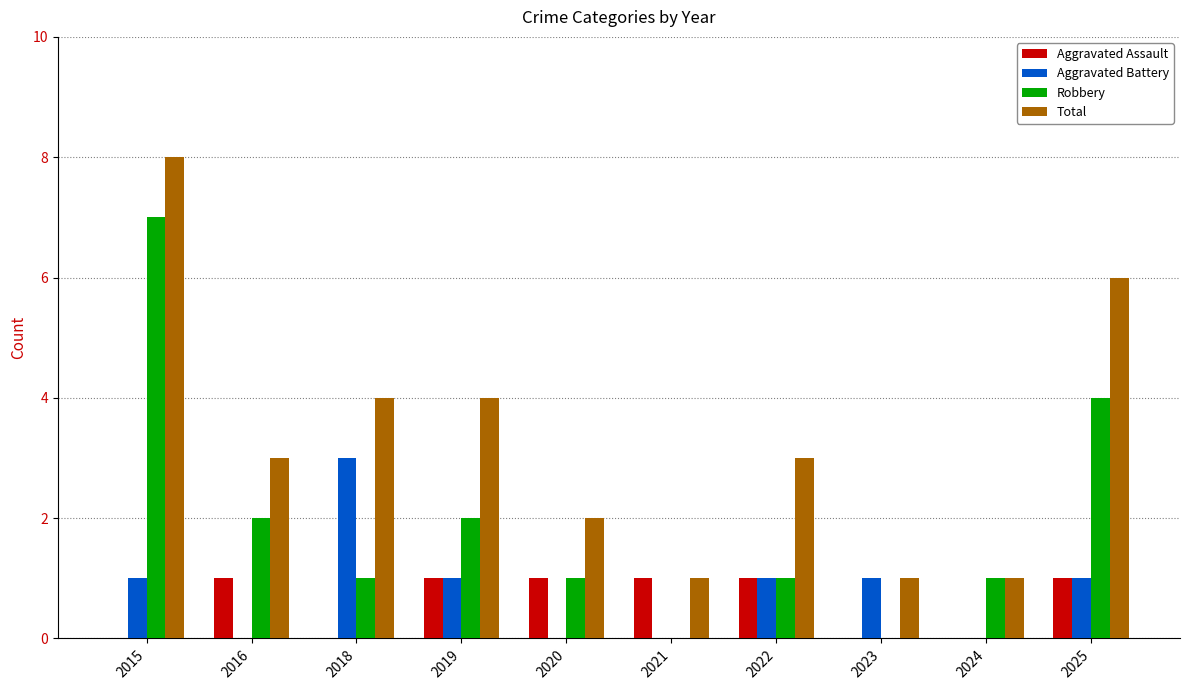

The Total series shows 4 at 2015. True or false?

False